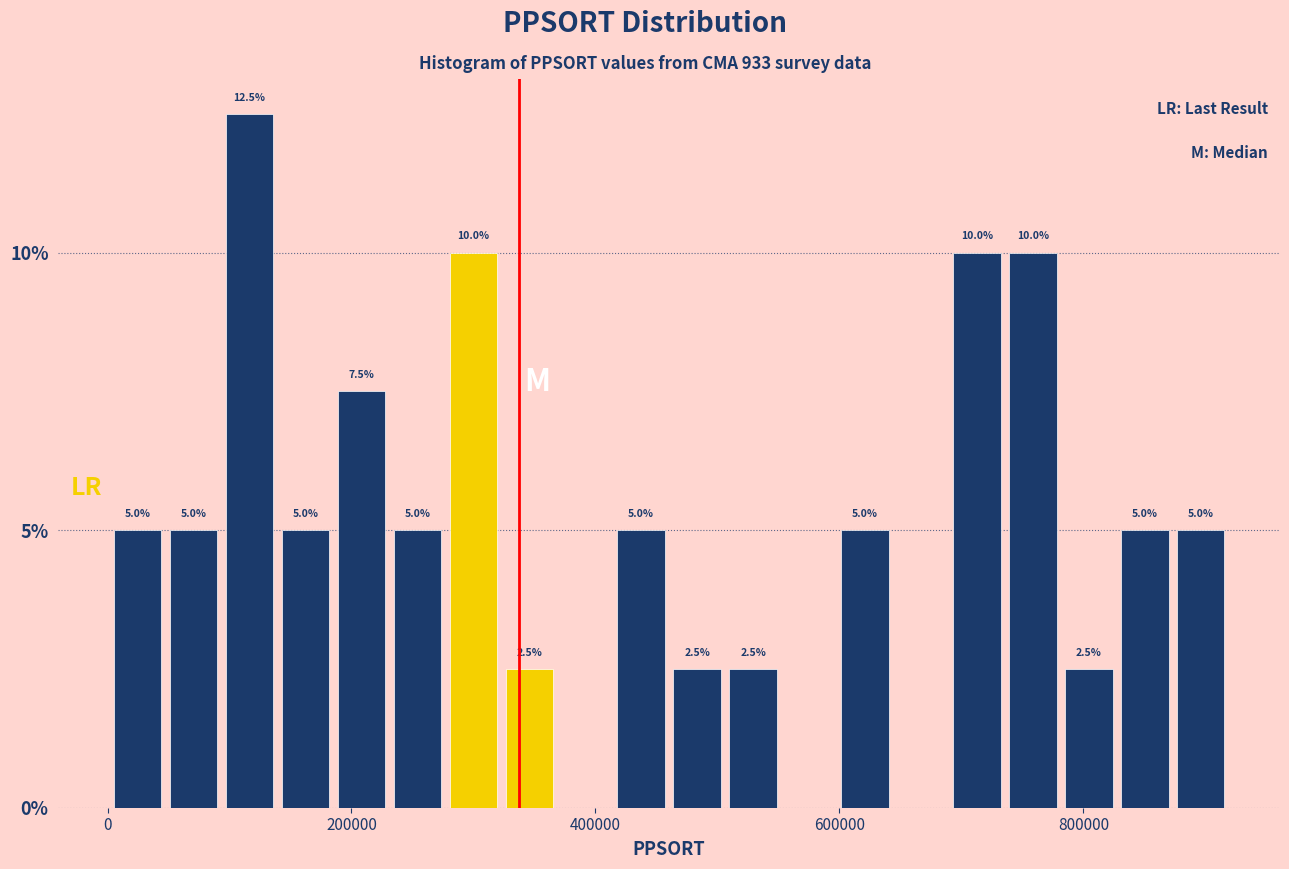

Around what value on the x-axis is the tallest bar? Give the approximate position of its centre, as read against the axis.

120000